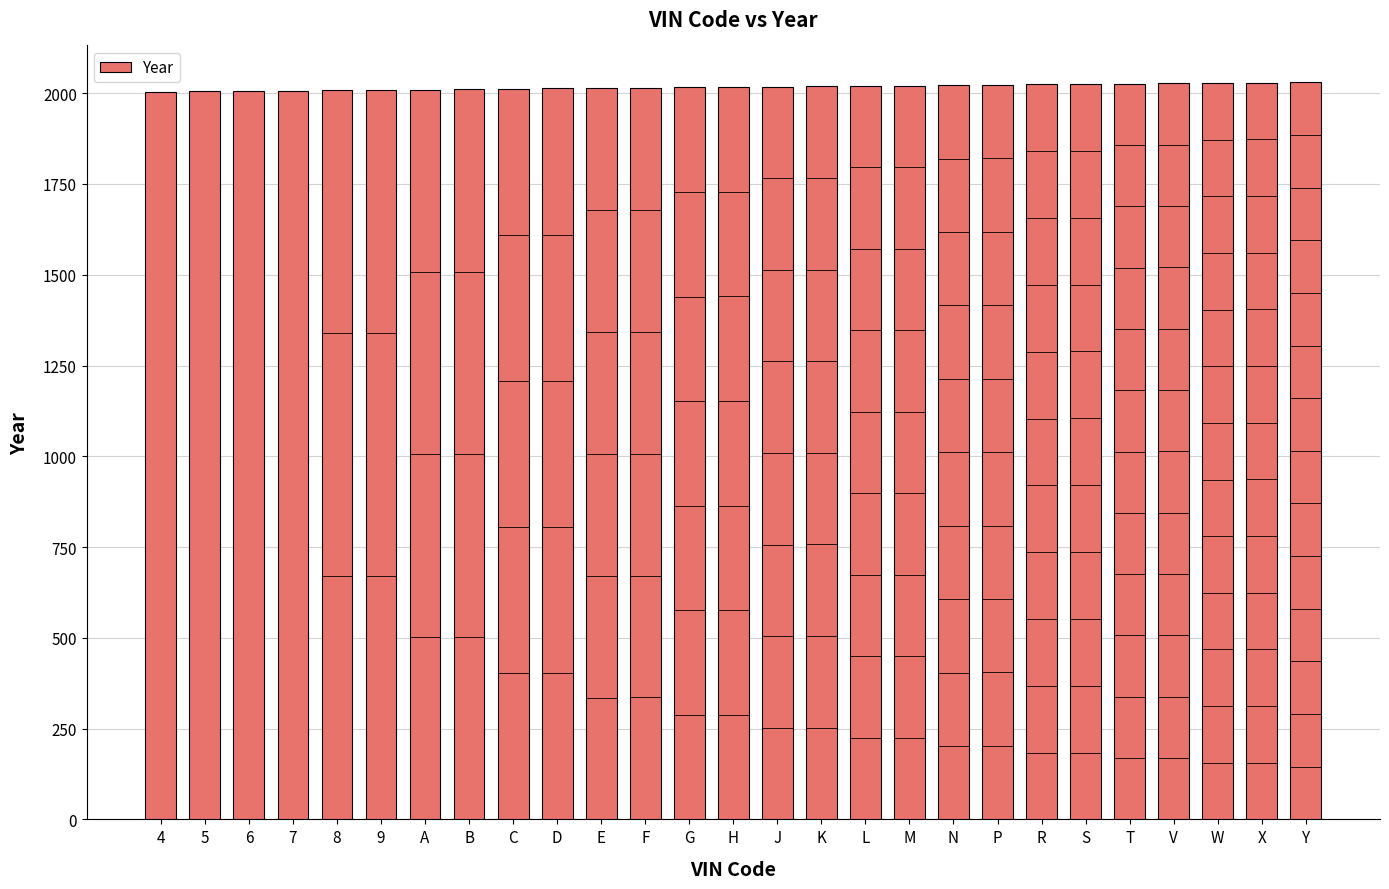

The value at 7 is 1209. True or false?

False